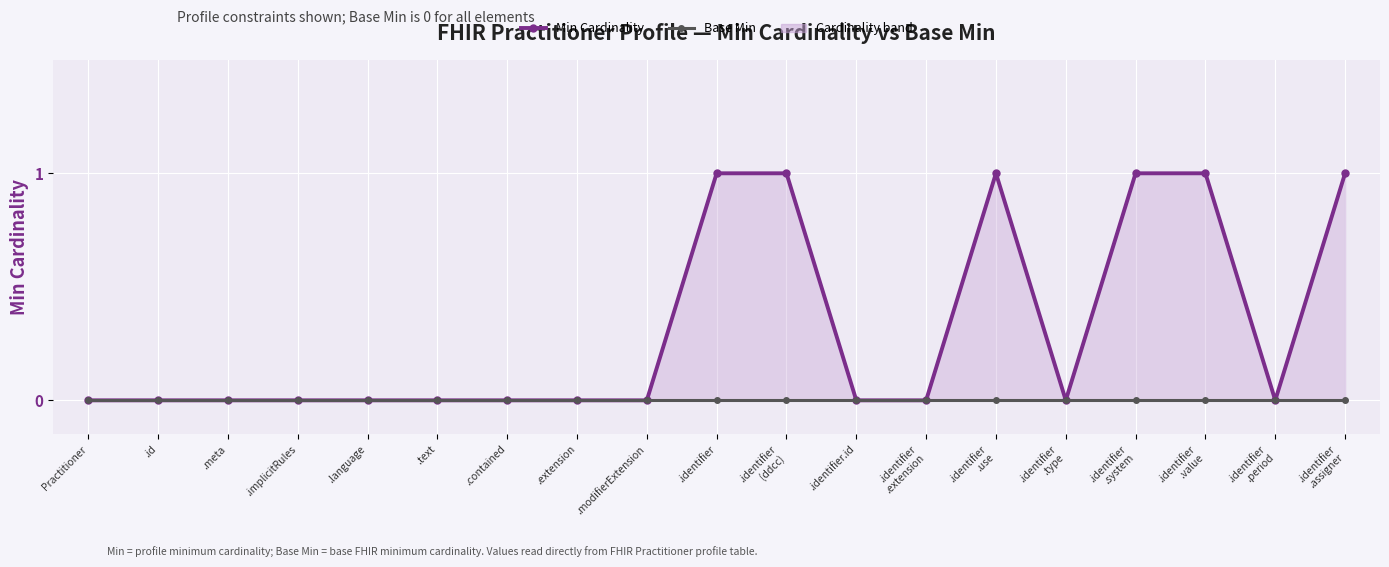

Which series has the widest spread of values?

Min Cardinality